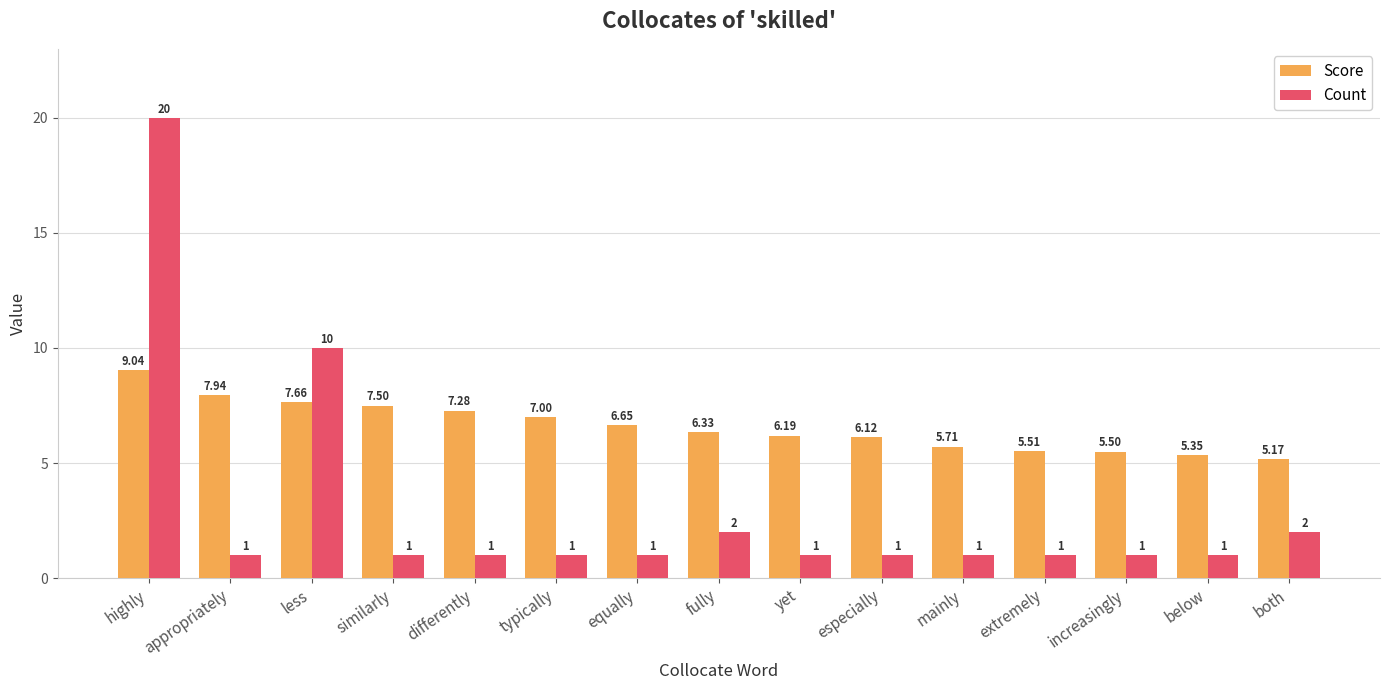

Which series changed the most between highly and differently?

Count